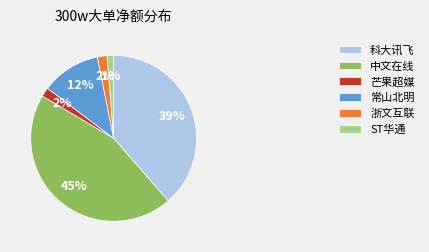

Is there any slice that represents more than half of the pie?

No